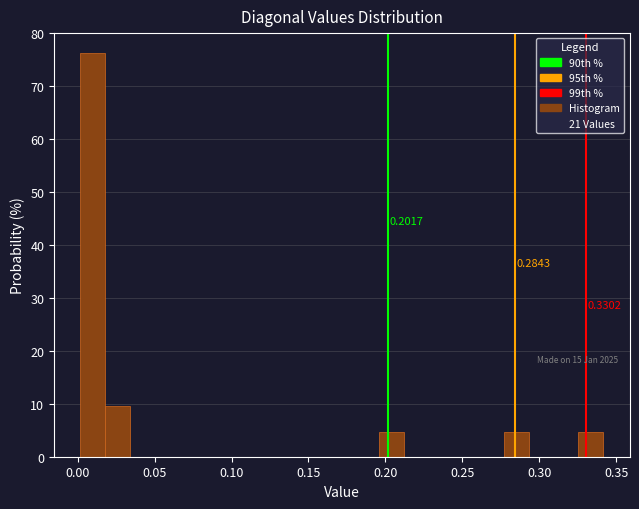

Around what value on the x-axis is the tallest bar? Give the approximate position of its centre, as read against the axis.

0.010